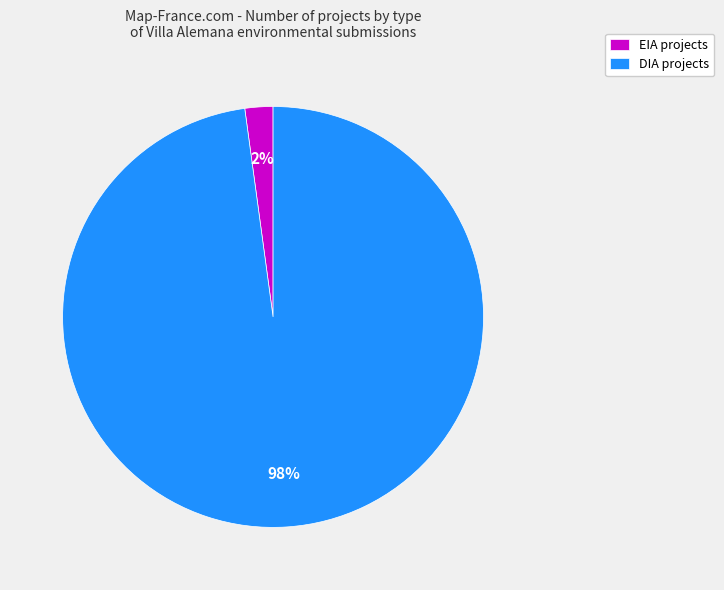

How many segments does this pie chart have?

2